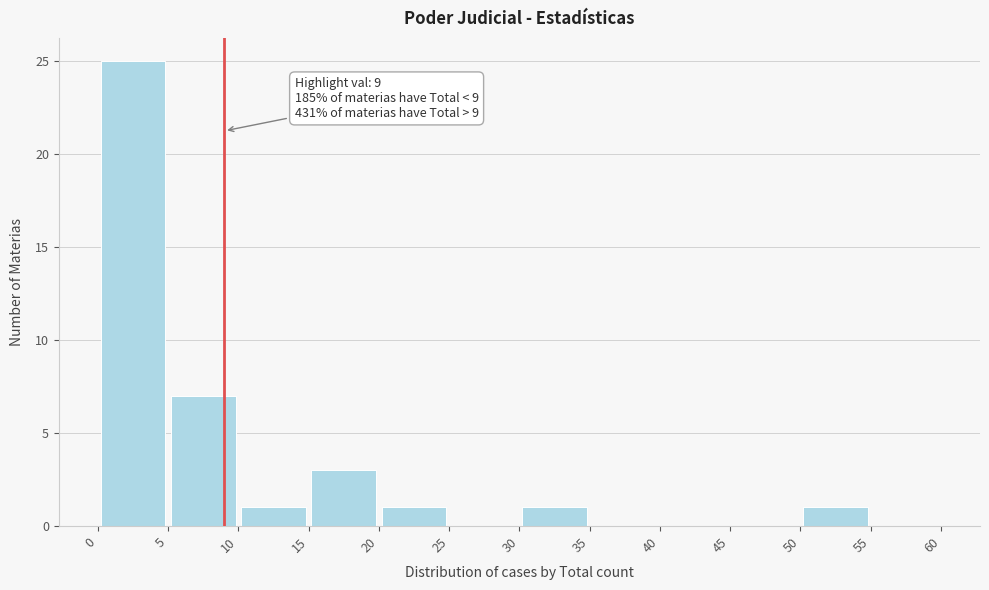

Over which range of the x-axis is the bar tallest?

0 to 5